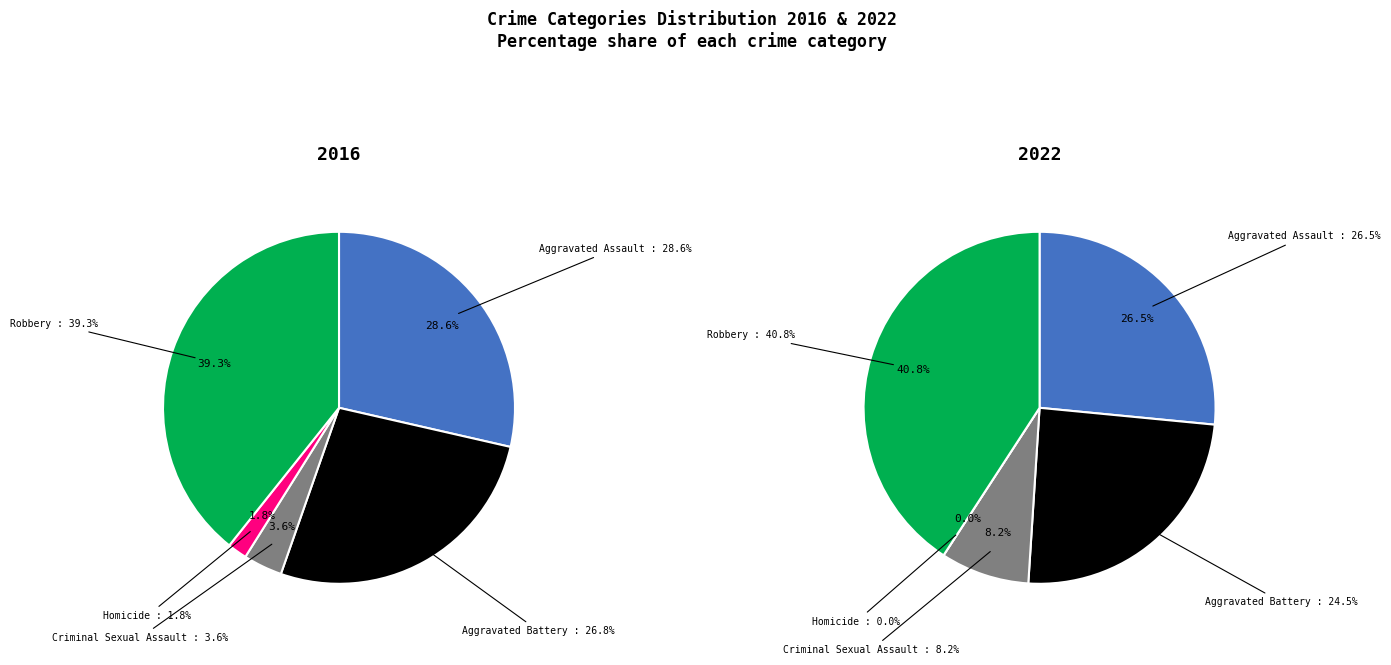

Combined, what portion of the pie is Aggravated Assault and Aggravated Battery?

55.4%